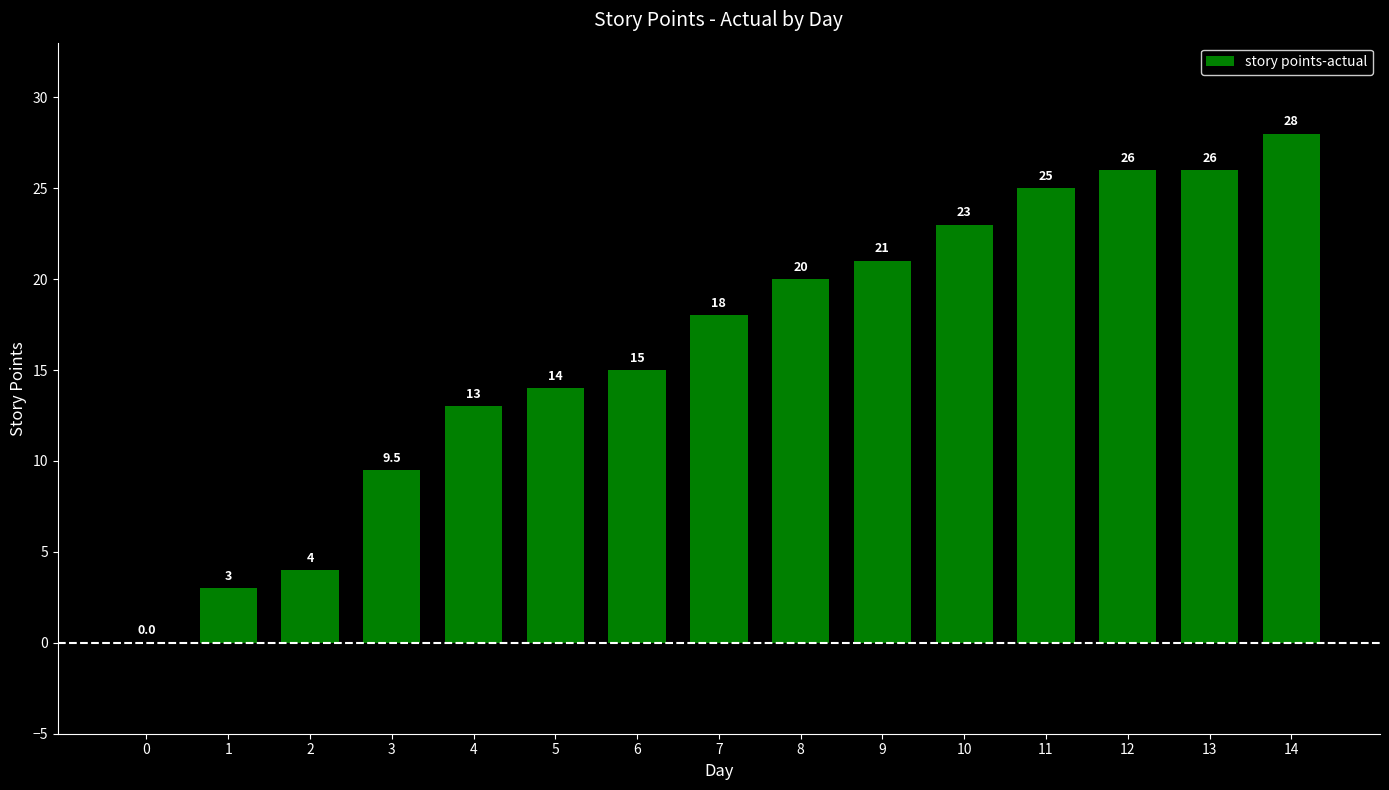

True or false: the data shows 13.0 at 4.

True